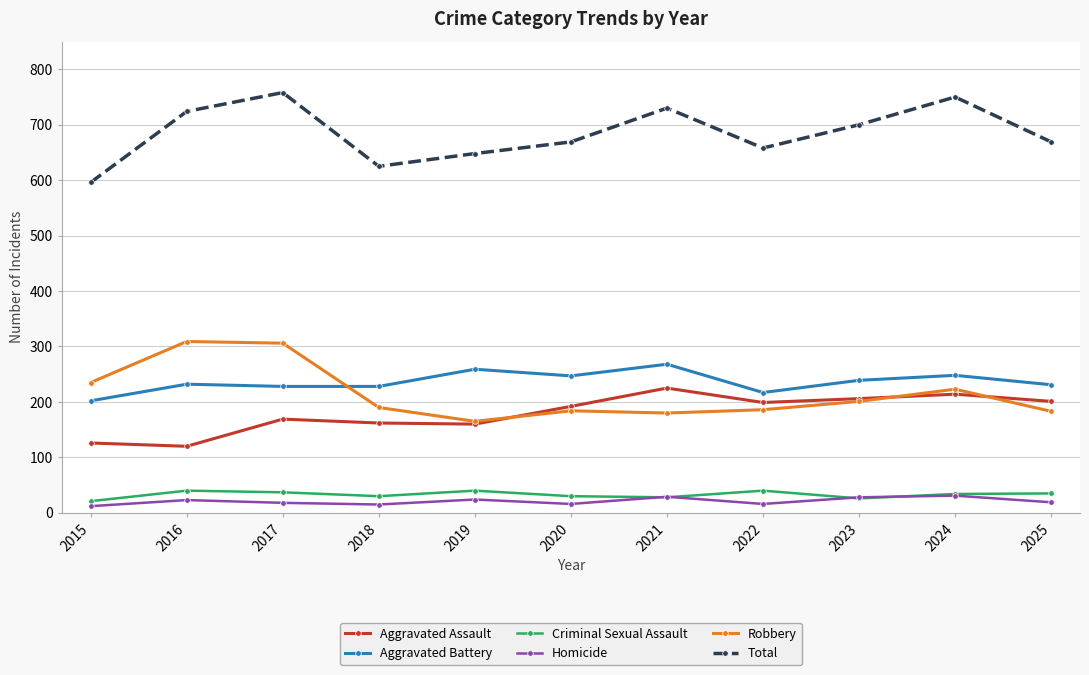

Count the number of data series in this chart.

6